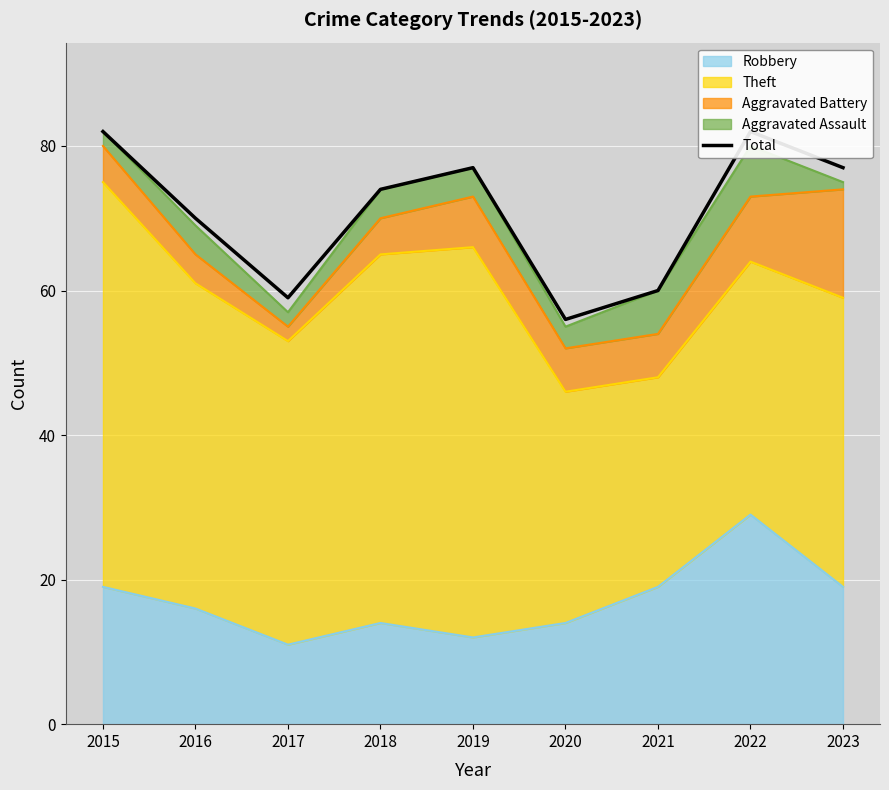

At which category does the chart reach its peak across all series?

2015